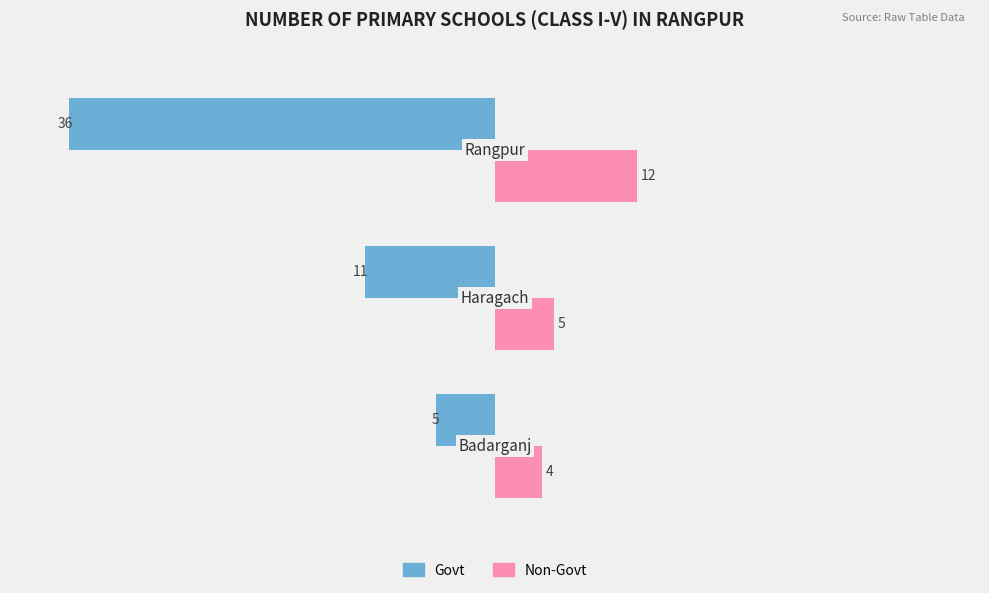

What is the minimum value for Non-Govt?

4